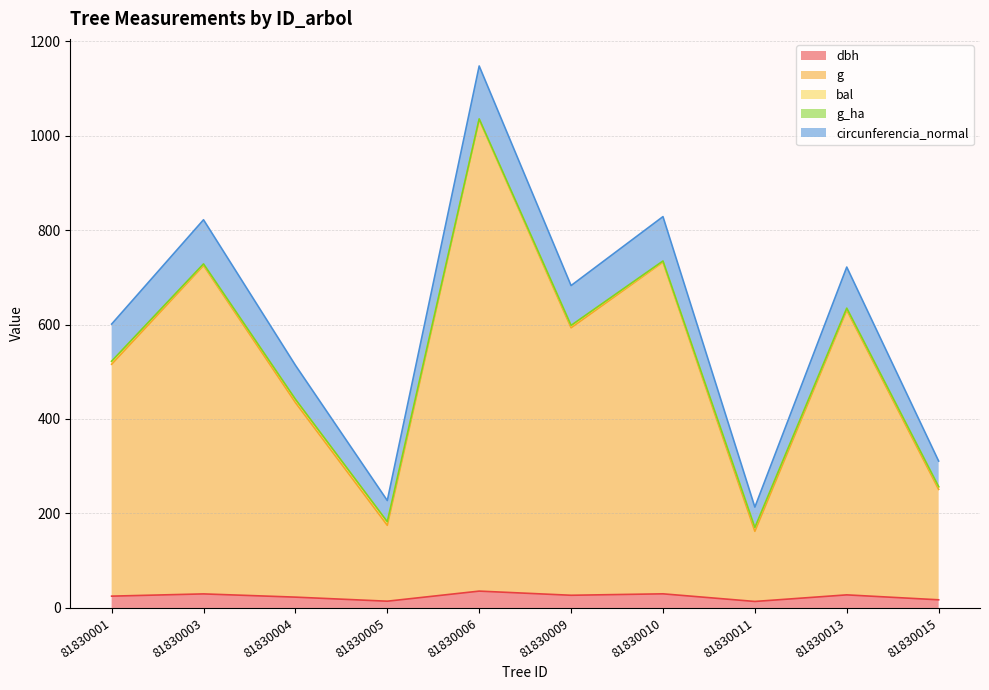

How many values in the dbh series exceed 26?

5